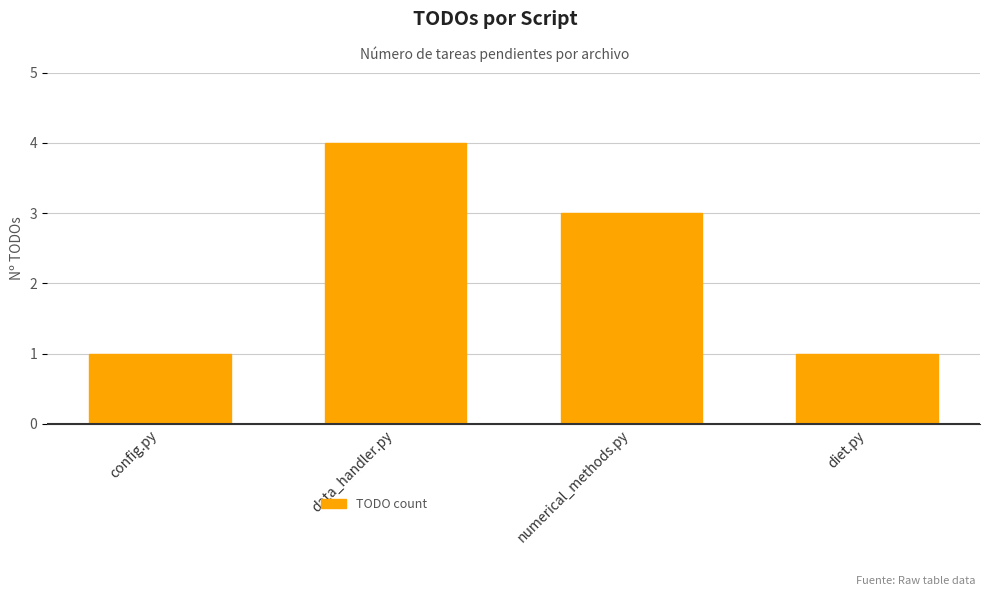

What is the label of the 3rd bar from the left?

numerical_methods.py